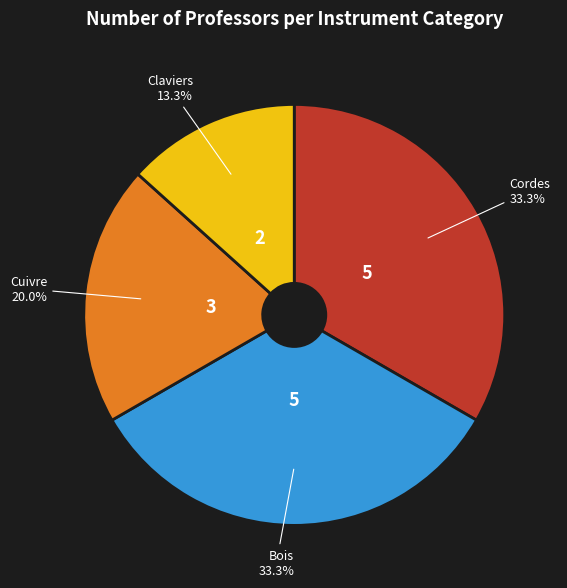

Which category has the smallest portion of the pie?

Claviers